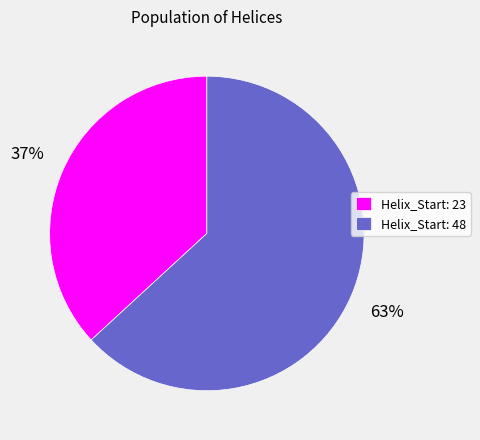

Count the number of slices in the pie.

2